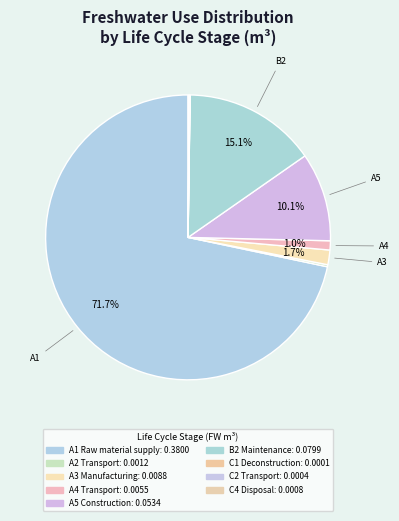

Count the number of slices in the pie.

9